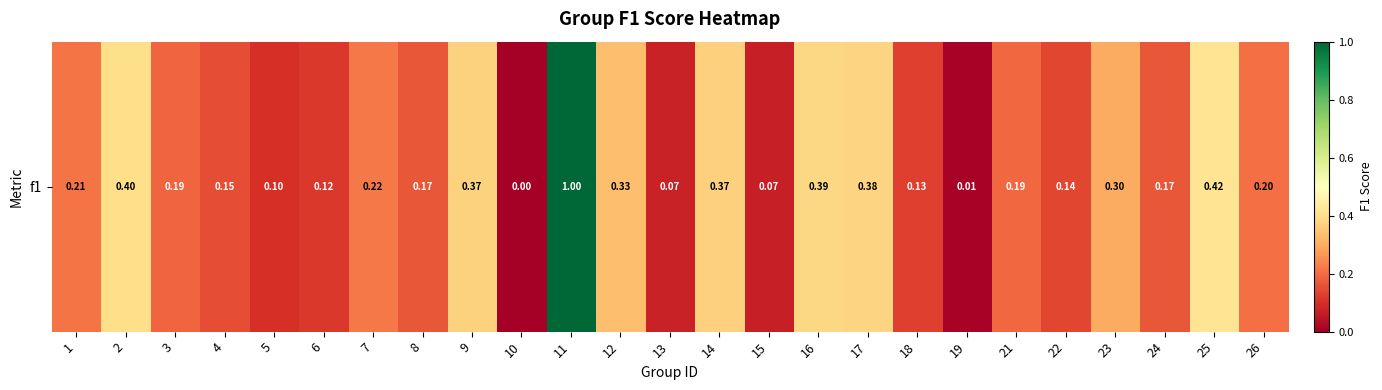

What is the sum of all values?

6.1